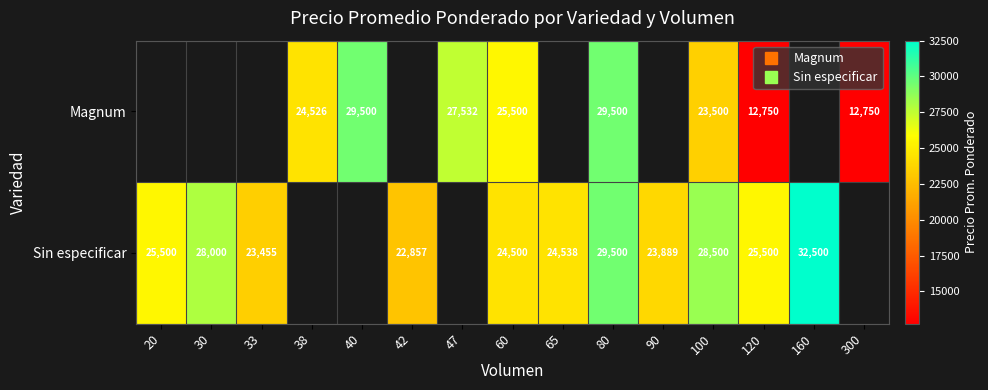

Is it true that Magnum equals 12750.0 at 300?

True